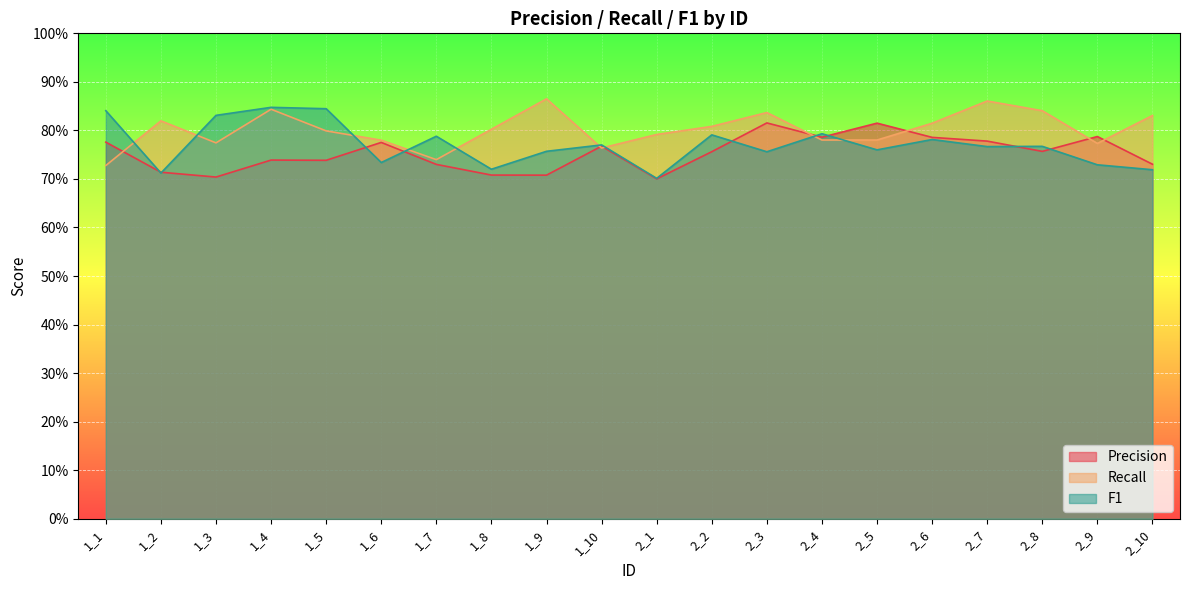

What is the value of the Precision point at the 17th from the left?

0.8